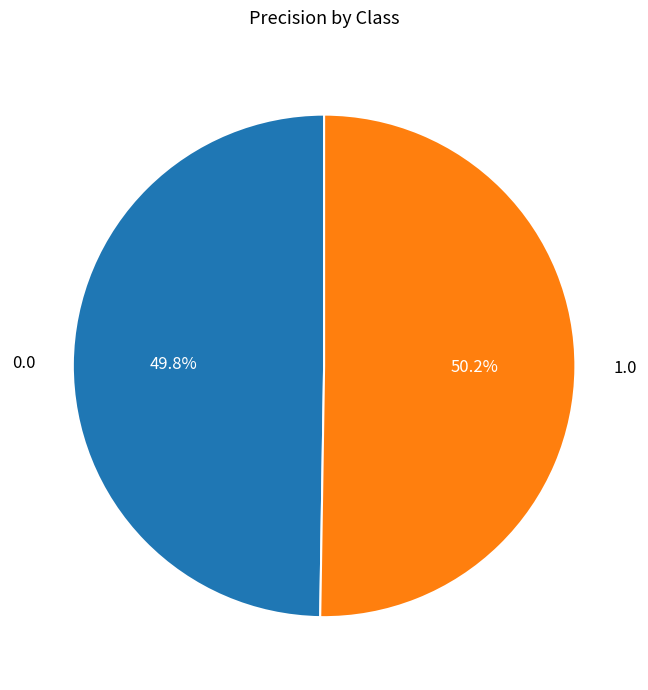

What portion of the pie excludes 0.0?

50.2%